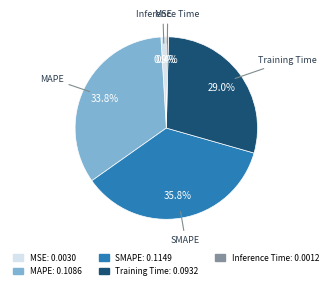

To the nearest percent, what is the difference between the SMAPE and MSE slice percentages?

35%